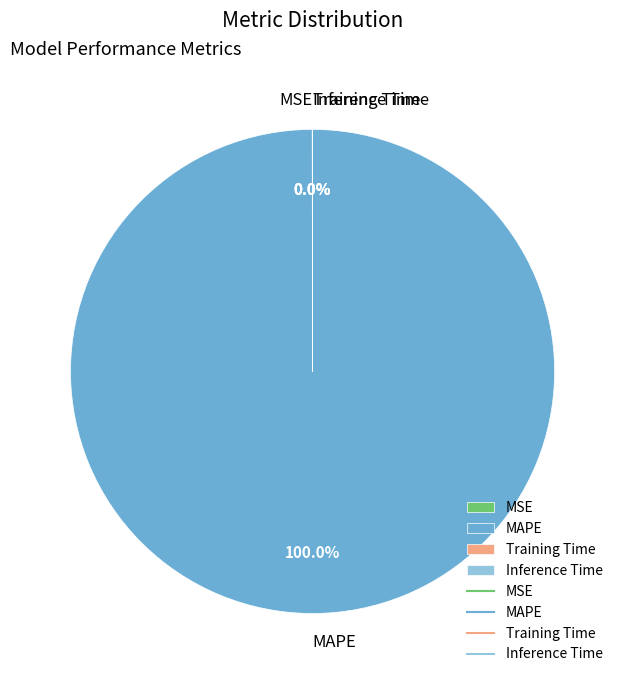

To the nearest percent, what is the difference between the largest and smallest slice percentages?

100%